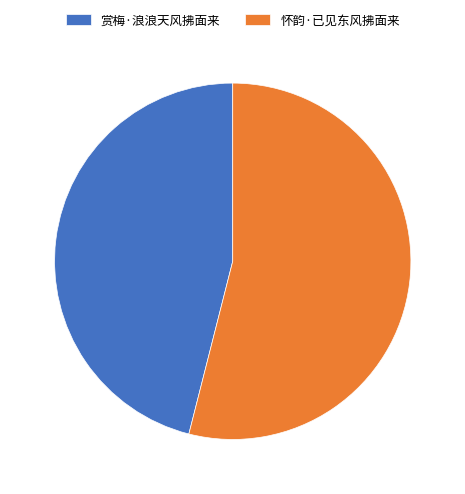

The 怀韵·已见东风拂面来 slice represents 54% of the pie. True or false?

True